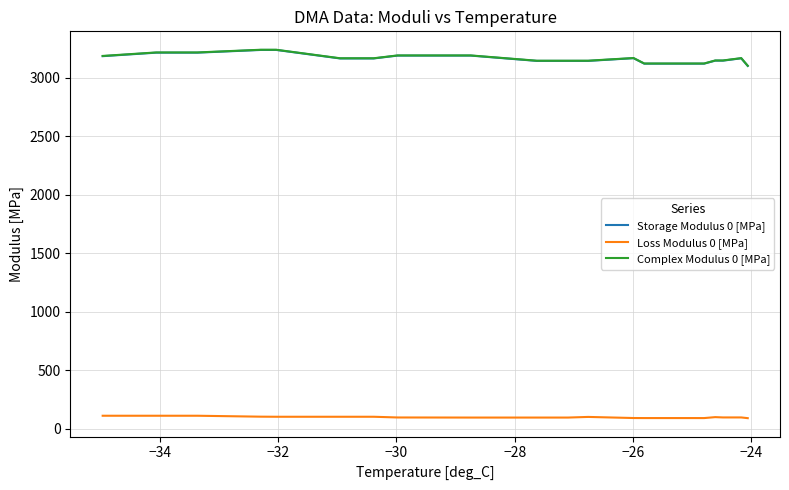

Which series has the widest spread of values?

Complex Modulus 0 [MPa]